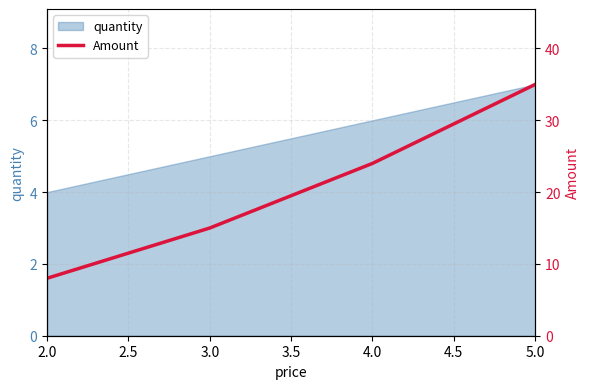

List the labels in order of quantity value, largest first.

5.0, 4.0, 3.0, 2.0